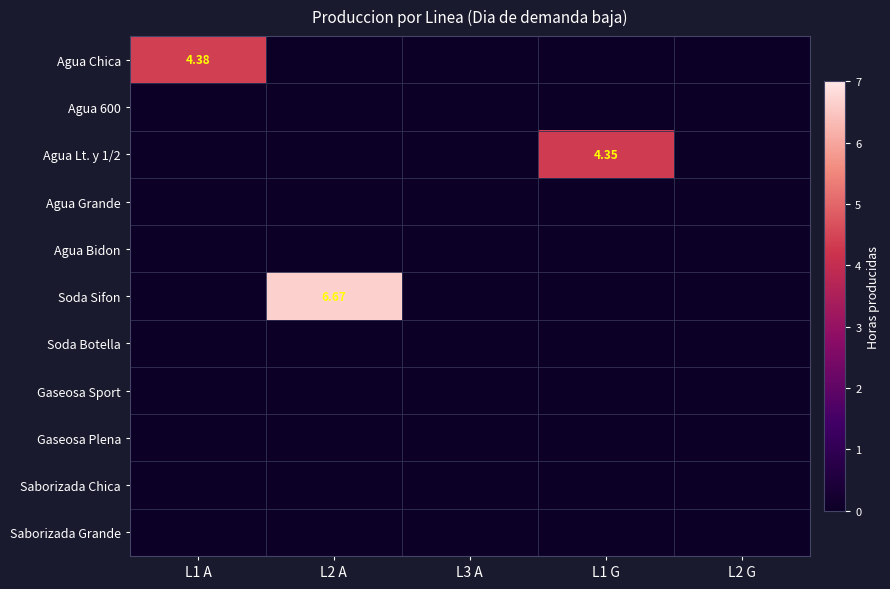

Which series changed the most between L3 A and L1 G?

Agua Lt. y 1/2